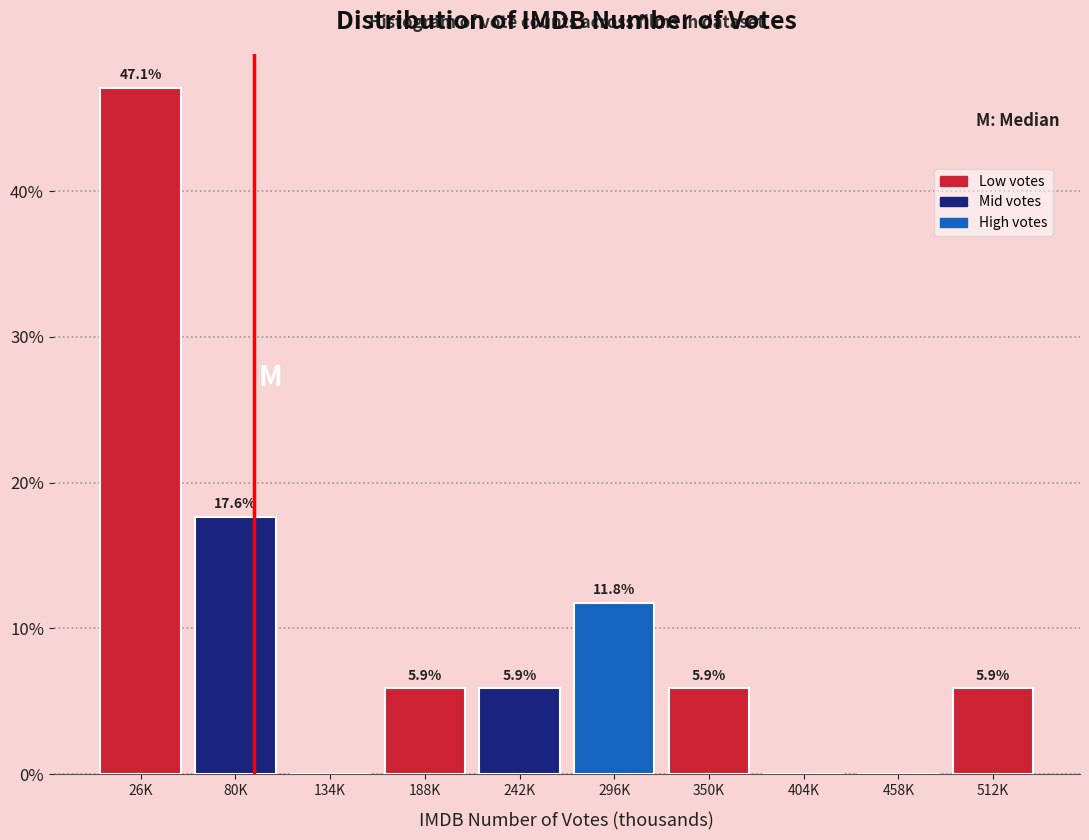

Reading right to left, extract all data points from this chart.

512K=5.9	458K=0.0	404K=0.0	350K=5.9	296K=11.8	242K=5.9	188K=5.9	134K=0.0	80K=17.6	26K=47.1